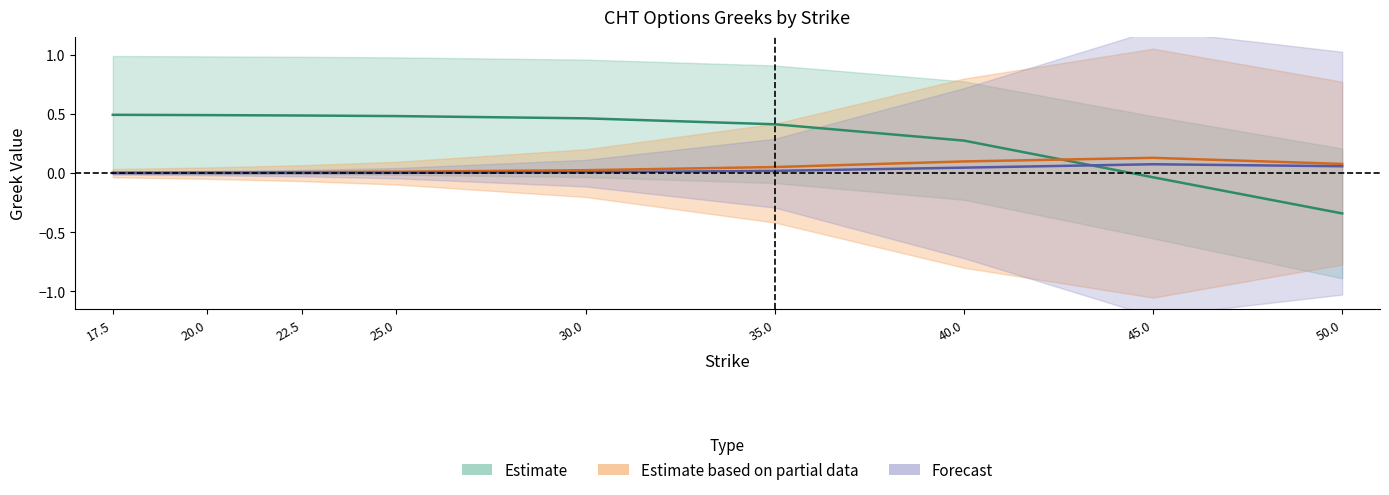

What is the smallest value displayed?

-0.3